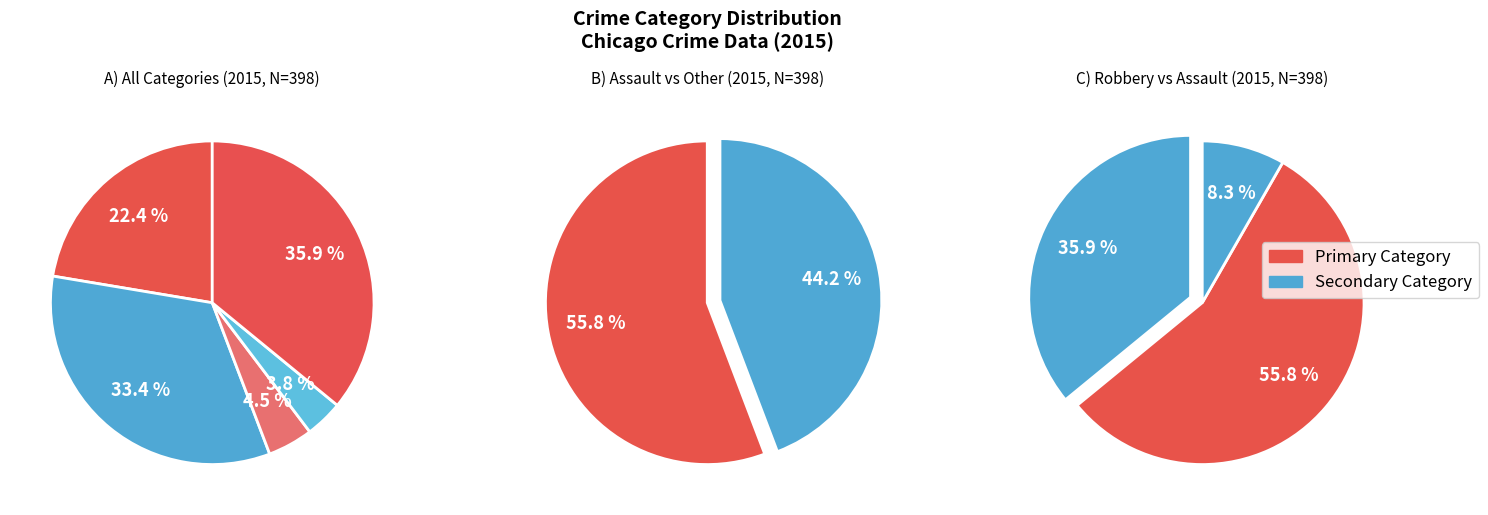

To the nearest percent, what portion does Criminal Sexual Assault represent?

5%